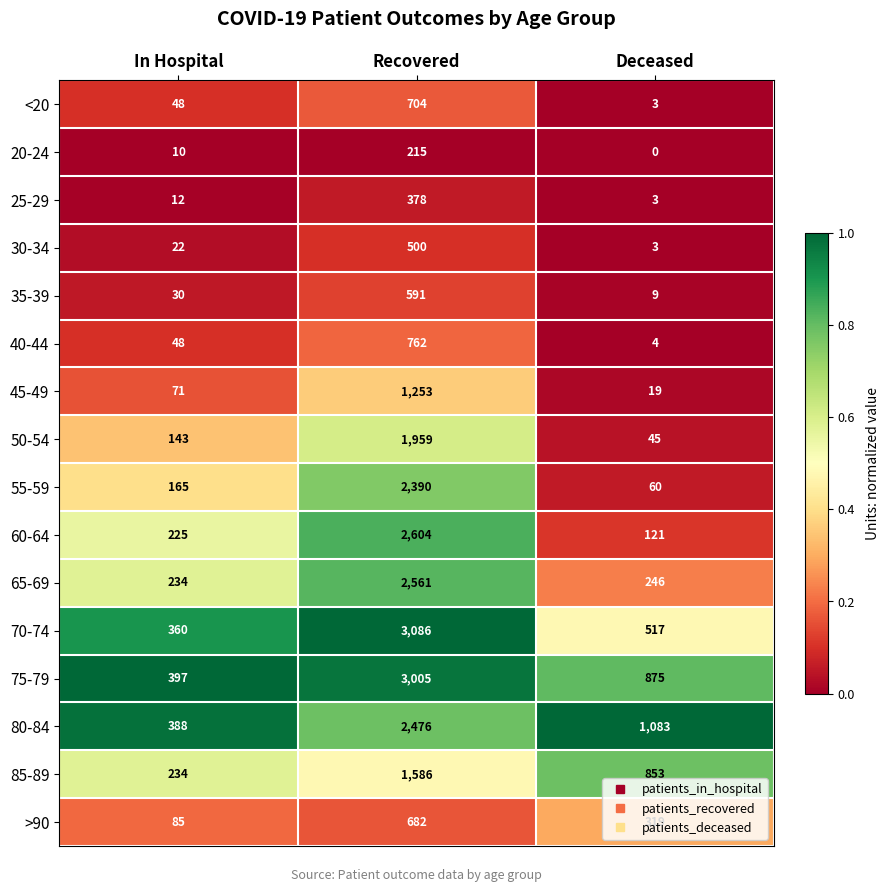

The <20 series shows 704 at Recovered. True or false?

True